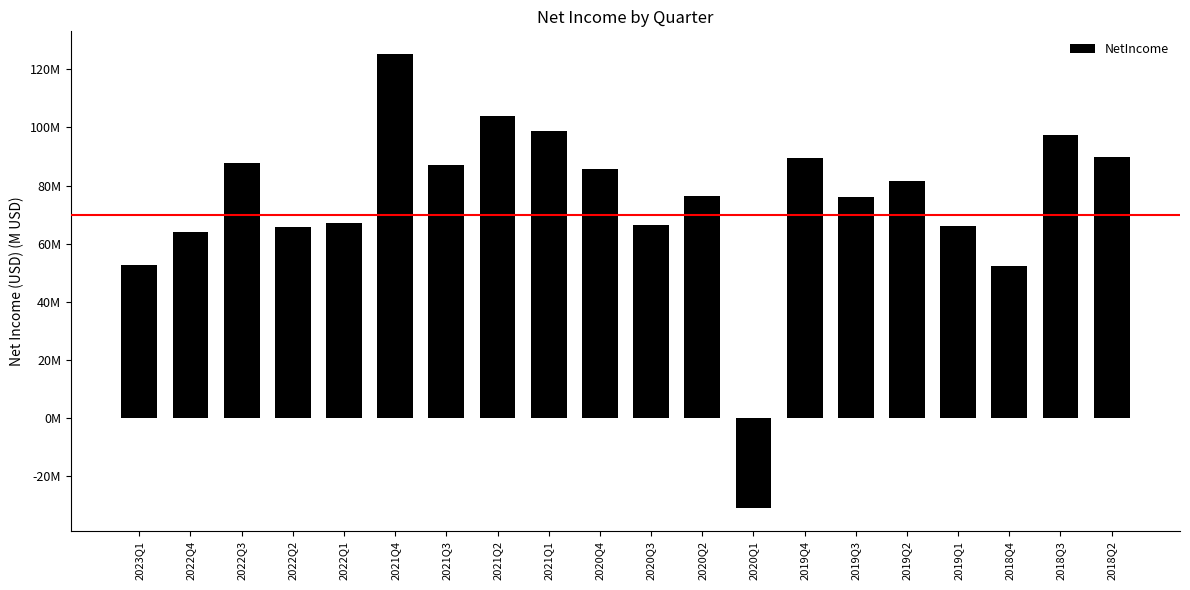

Reading left to right, extract all data points from this chart.

2023Q1=52.9	2022Q4=64.2	2022Q3=87.8	2022Q2=65.8	2022Q1=67.2	2021Q4=125.3	2021Q3=86.9	2021Q2=104.0	2021Q1=98.8	2020Q4=85.7	2020Q3=66.6	2020Q2=76.5	2020Q1=-31.0	2019Q4=89.5	2019Q3=76.2	2019Q2=81.5	2019Q1=66.0	2018Q4=52.4	2018Q3=97.3	2018Q2=89.9